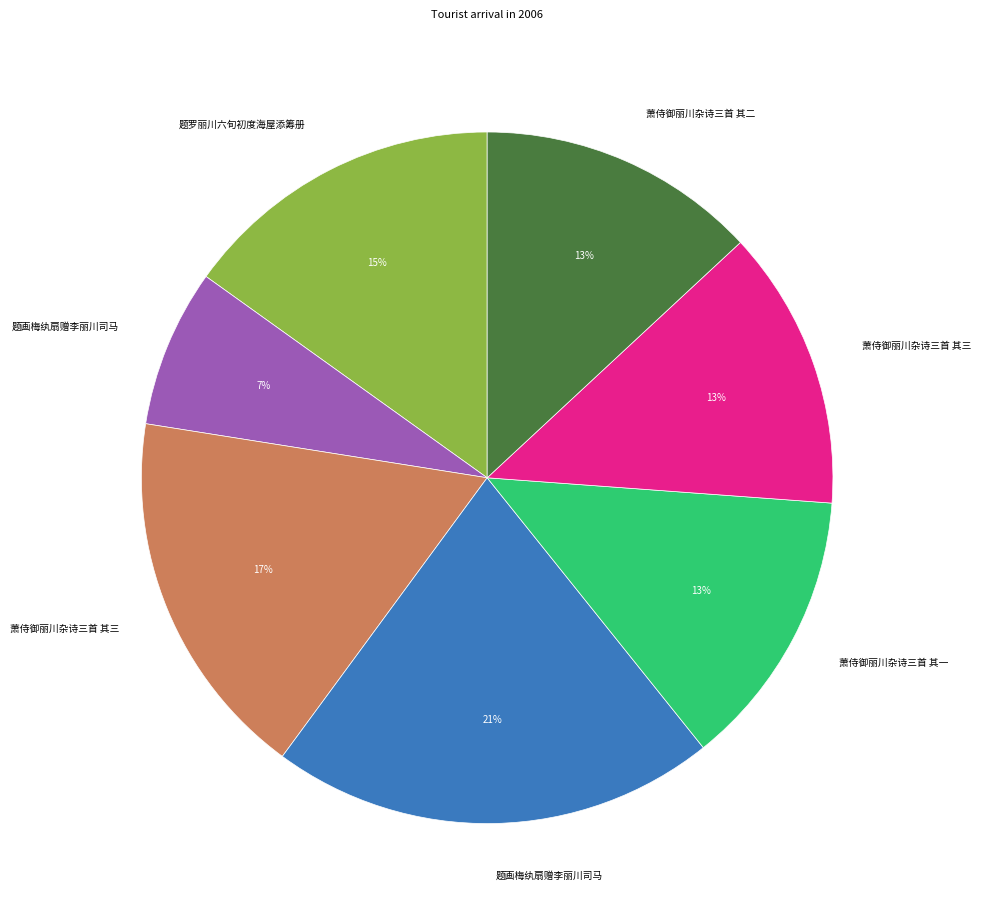

Is there a majority slice in this chart?

No